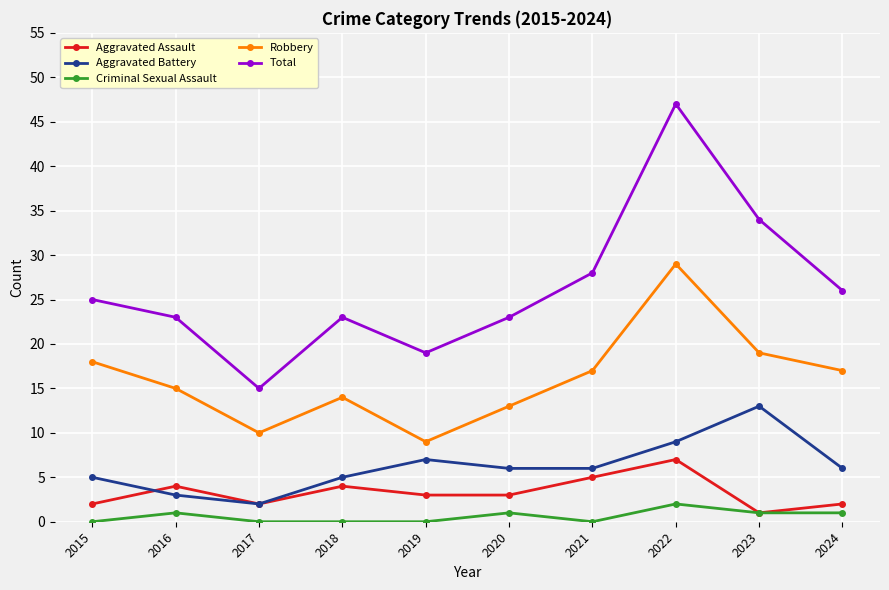

Count the Aggravated Assault values in the range 2 to 4.

7